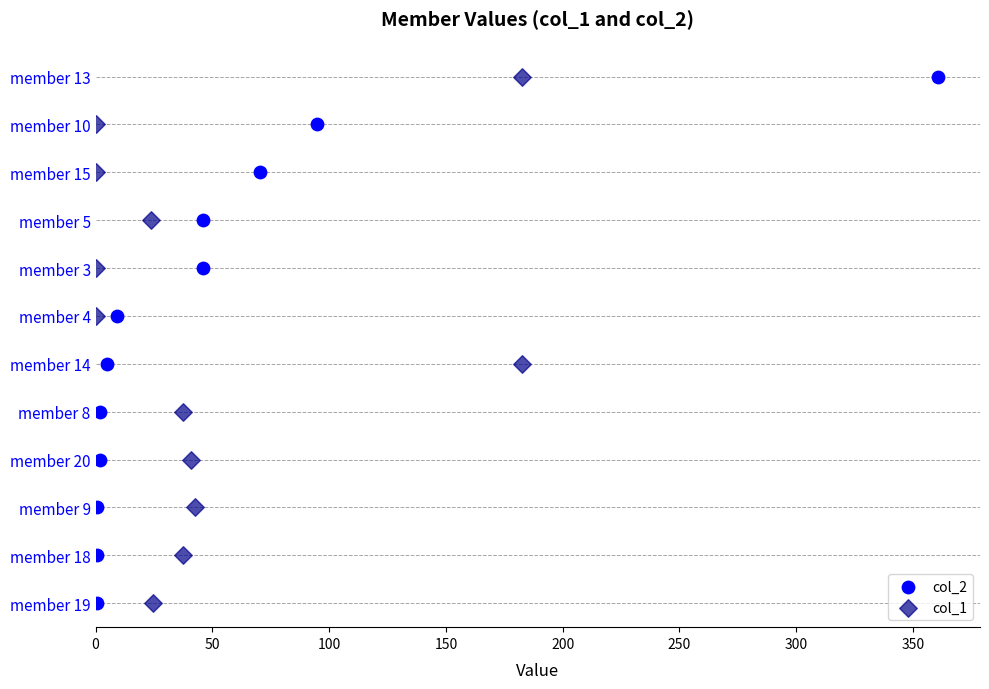

Which series has the largest Y range (max minus min)?

col_2